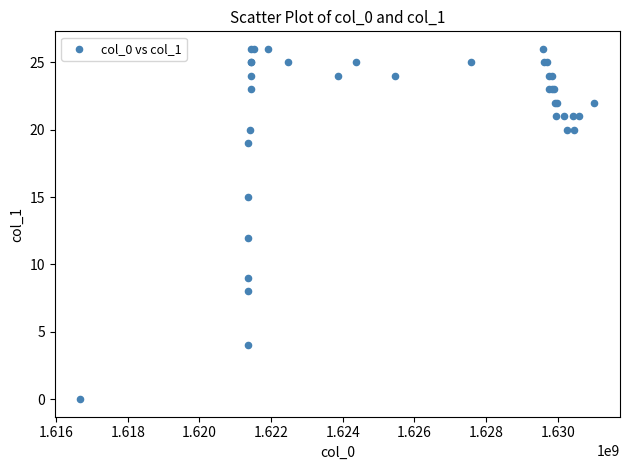

What Y value in the scatter plot is closest to 13?

12